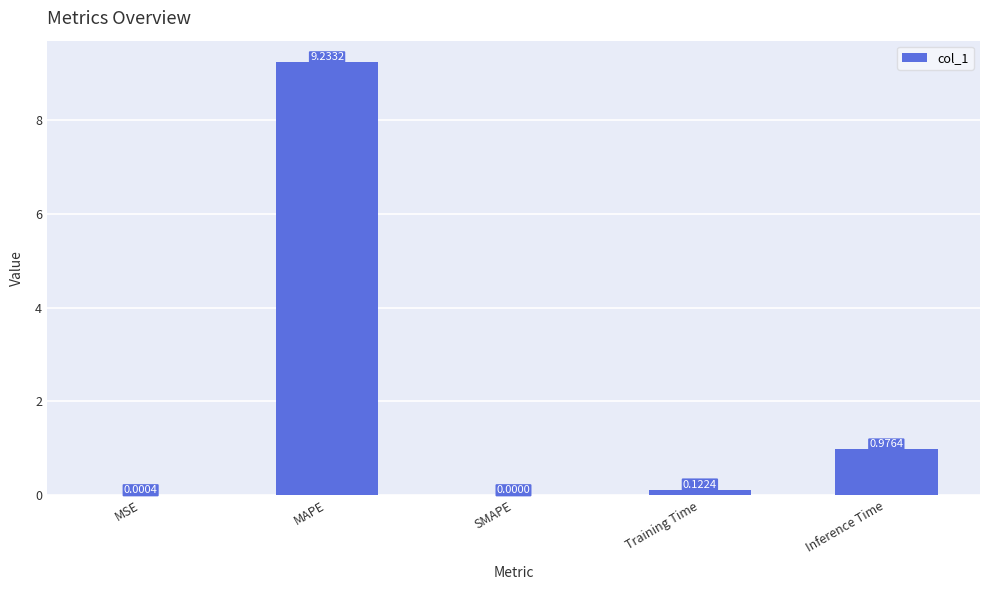

What is the sum of the values at MSE and MAPE?

9.2